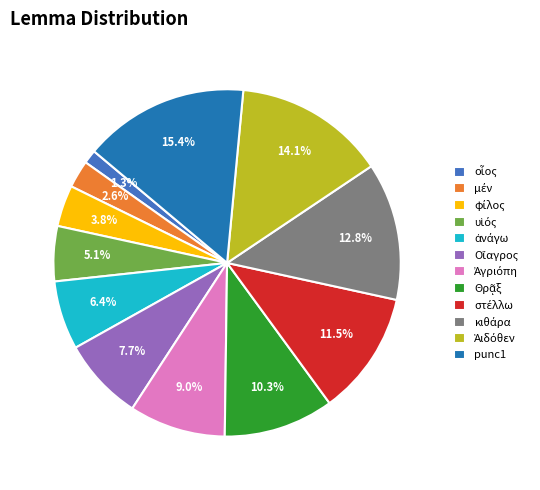

Is there any slice that represents more than half of the pie?

No